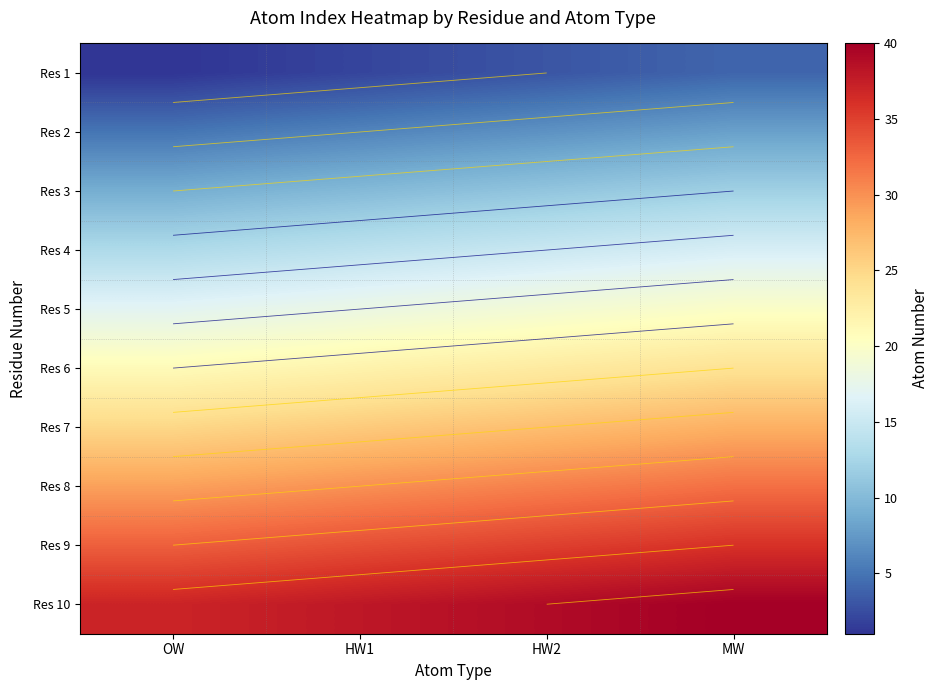

At how many categories does at least one series exceed 27?

4